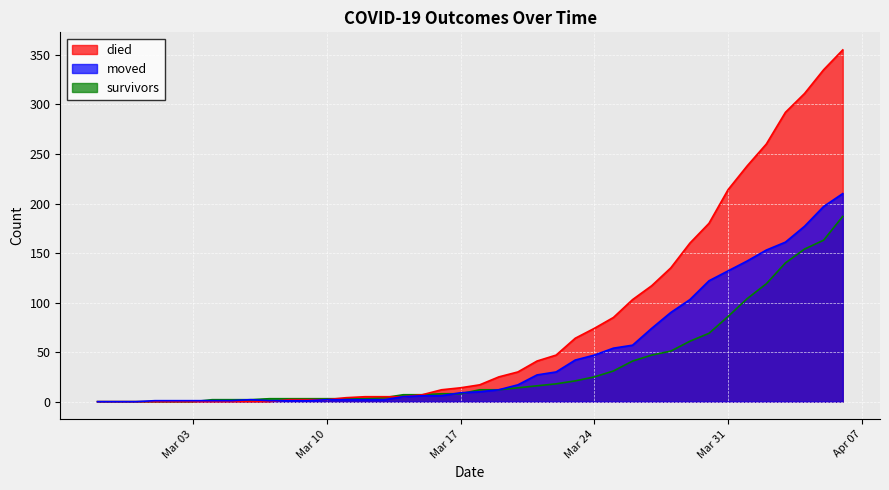

Which series has the widest spread of values?

died